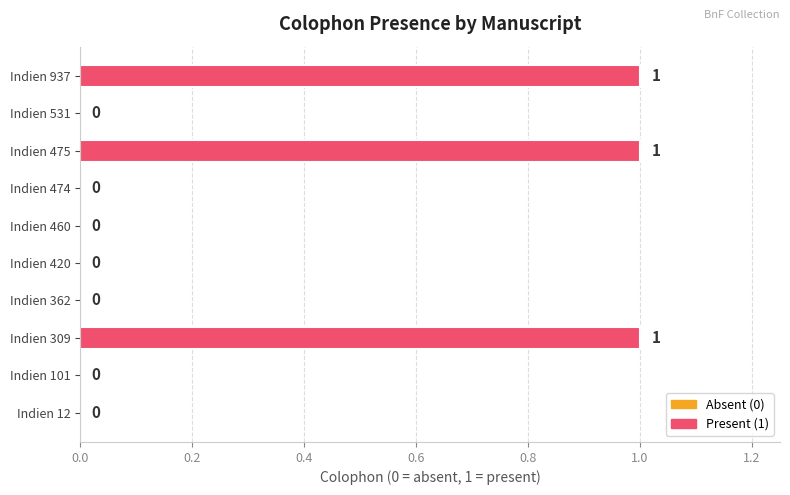

The value at Indien 531 is 0. True or false?

True